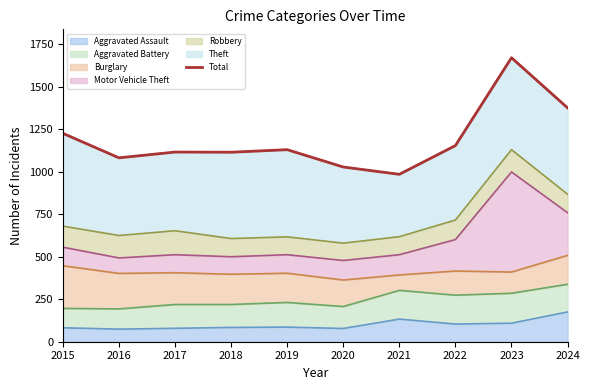

What is the value of the 9th point from the left?

1671